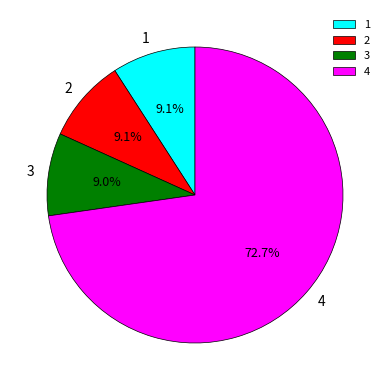

To the nearest percent, what portion does 1 represent?

9%